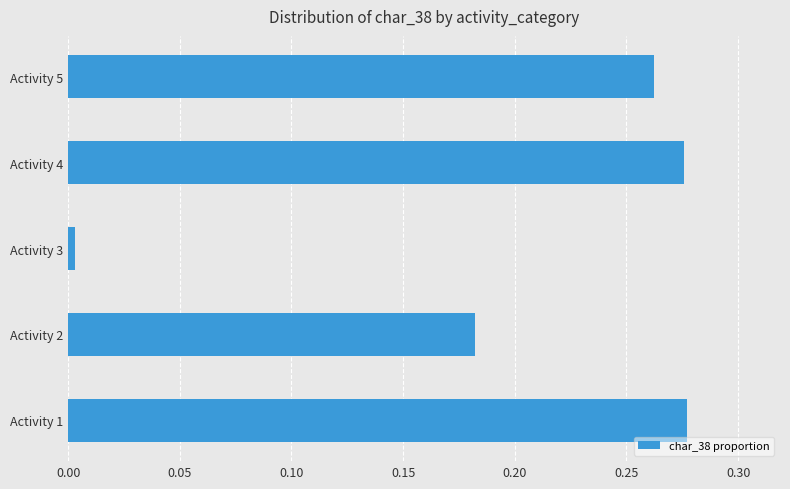

Is it true that the value at Activity 4 is 0.5?

False